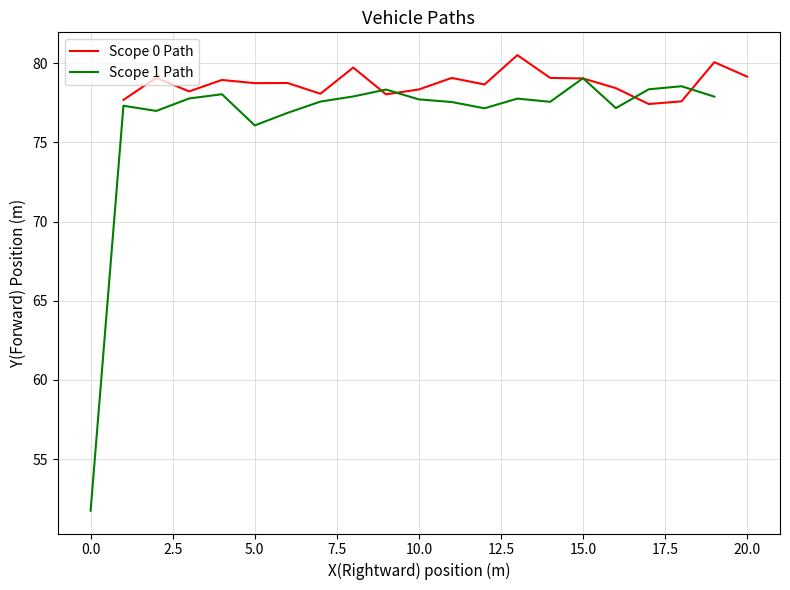

What are all the series names shown in the legend?

Scope 0 Path, Scope 1 Path